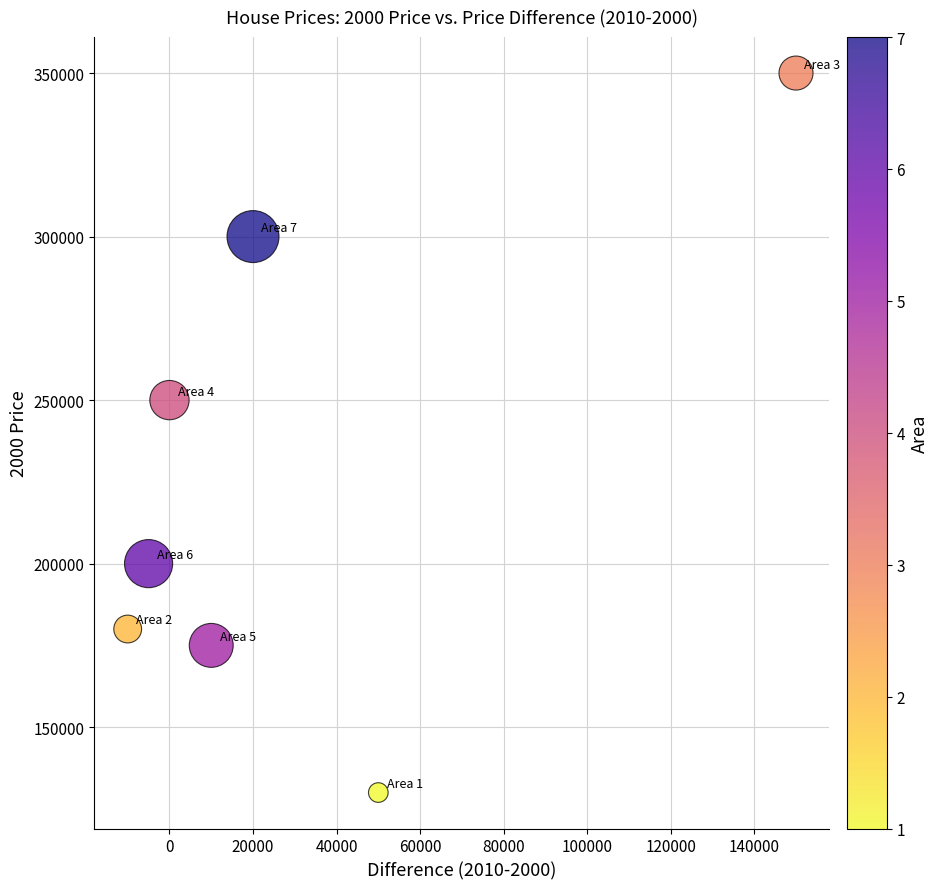

What is the average Y value?

226429